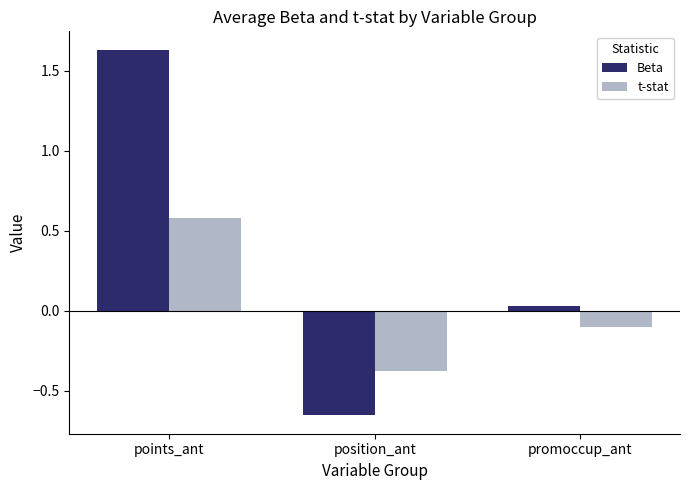

What is the sum of the Beta values at promoccup_ant and position_ant?

-0.6